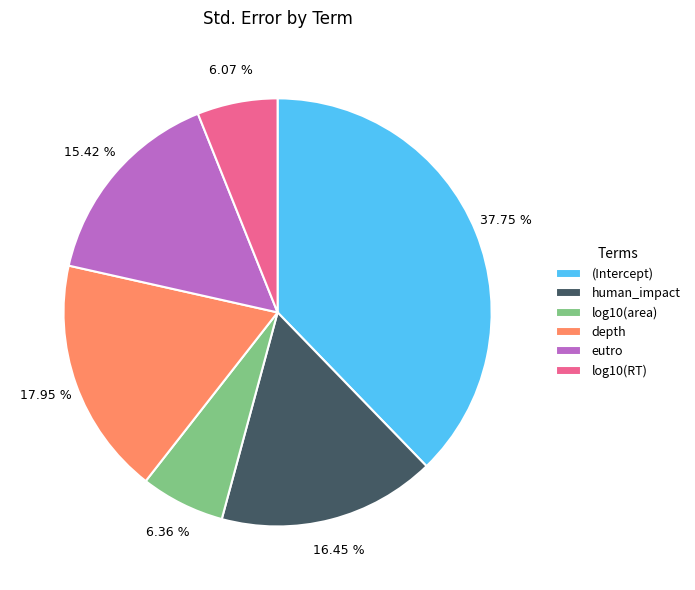

To the nearest percent, what portion does human_impact represent?

16%